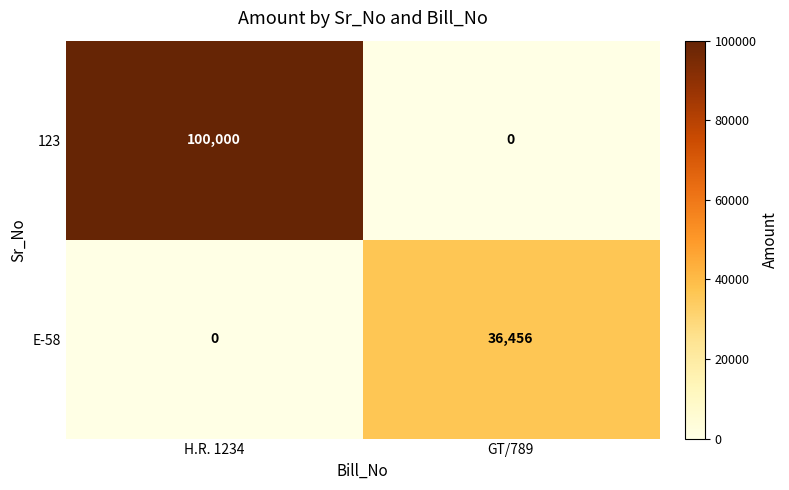

What is the difference between the 123 values at GT/789 and H.R. 1234?

100000